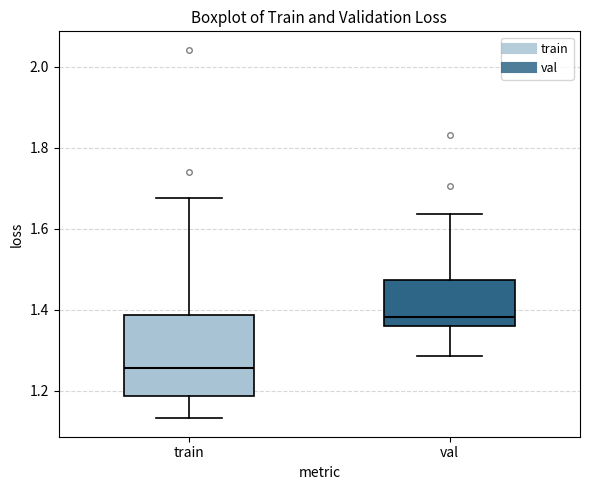

Which box's median line is the lowest?

train